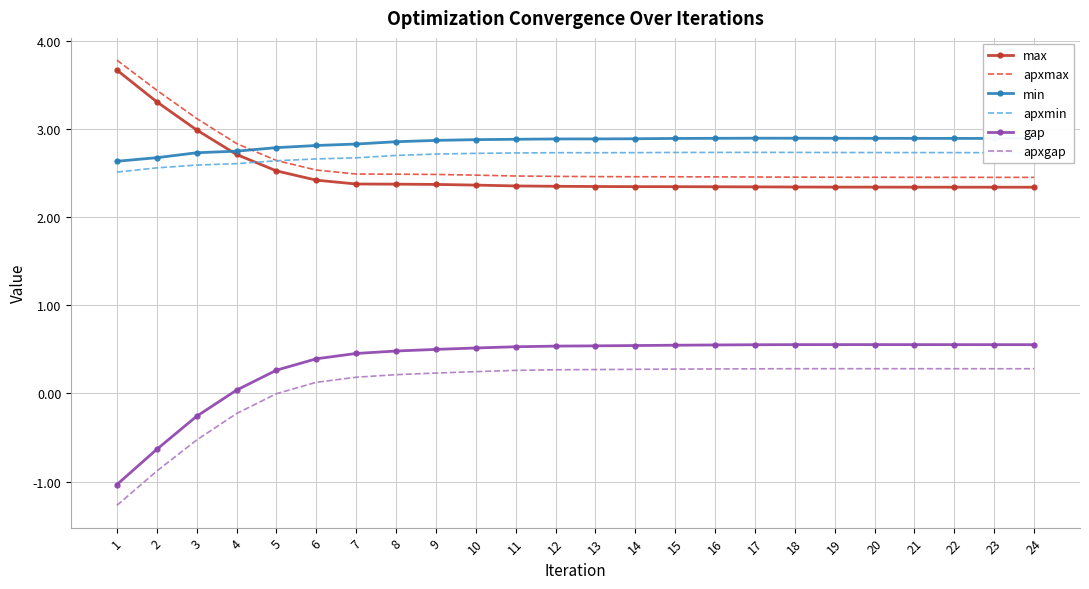

Is it true that apxmax equals 2.5 at 16?

True